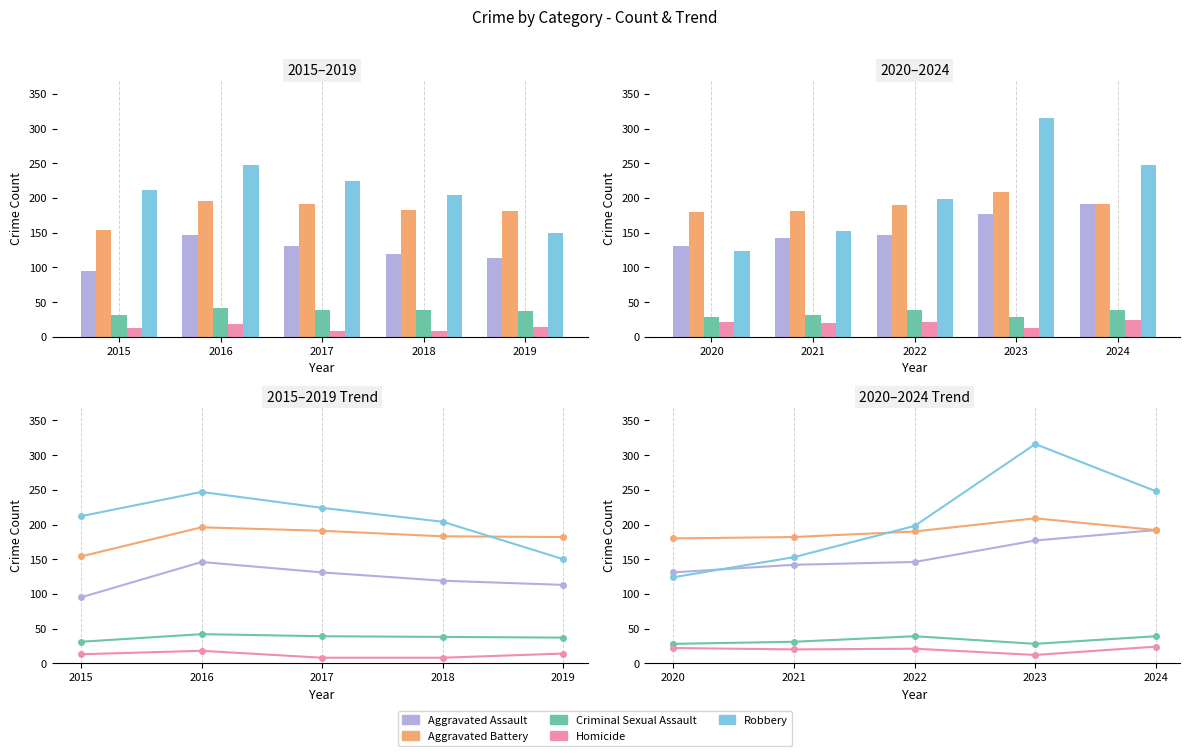

List the series in order of their peak value, lowest first.

Homicide, Criminal Sexual Assault, Aggravated Assault, Aggravated Battery, Robbery